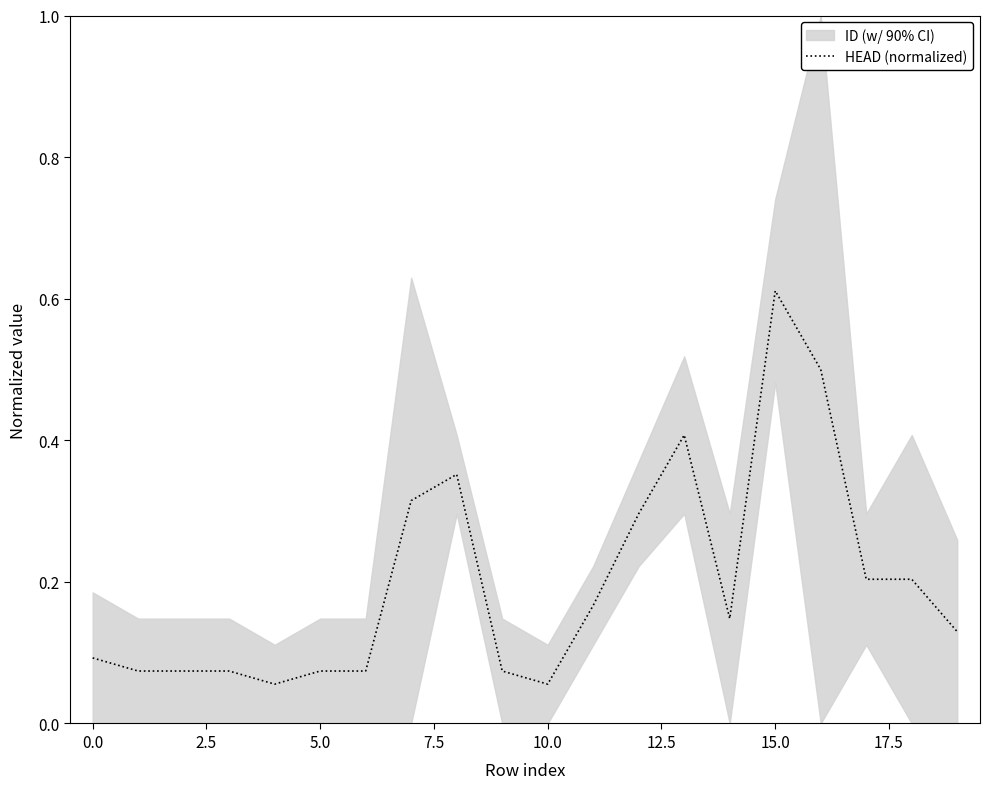

How many points are higher than both their immediate neighbors (excluding endpoints)?

3